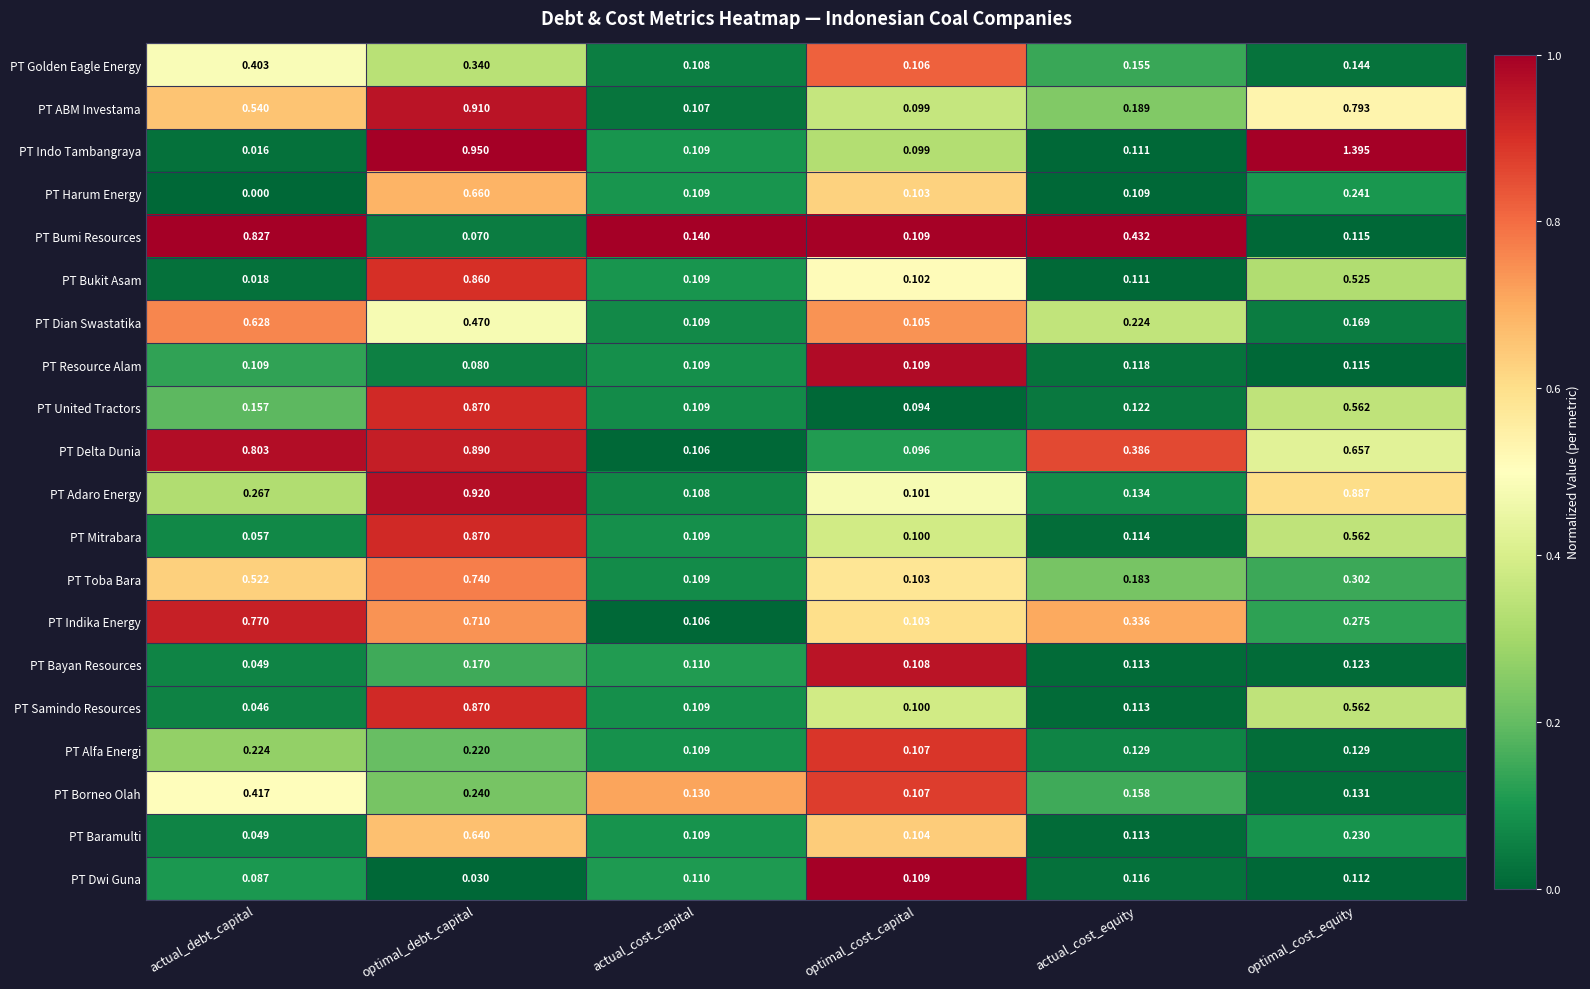

At which category does the chart reach its minimum across all series?

actual_debt_capital